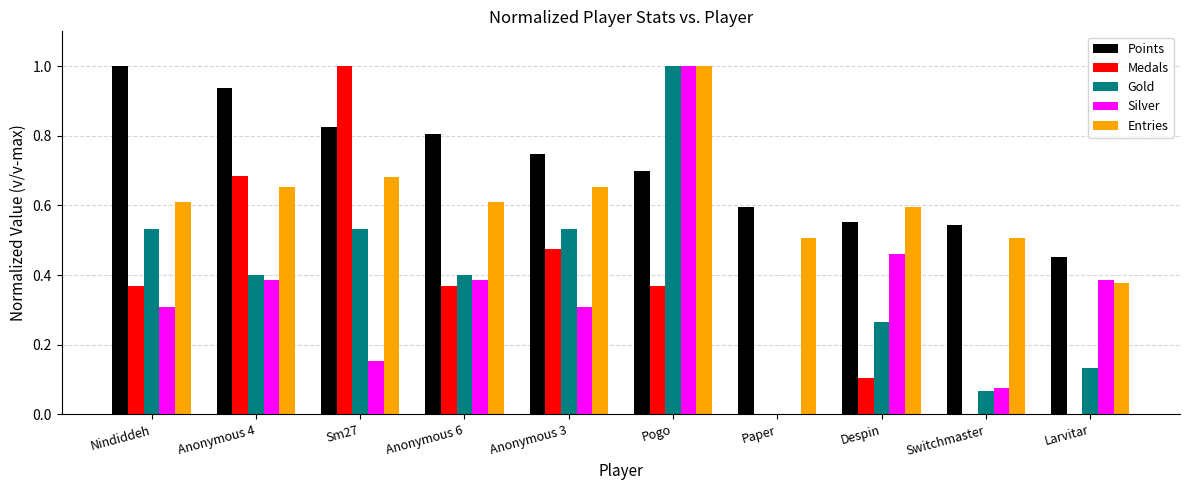

At which category is the sum across all series the highest?

Pogo